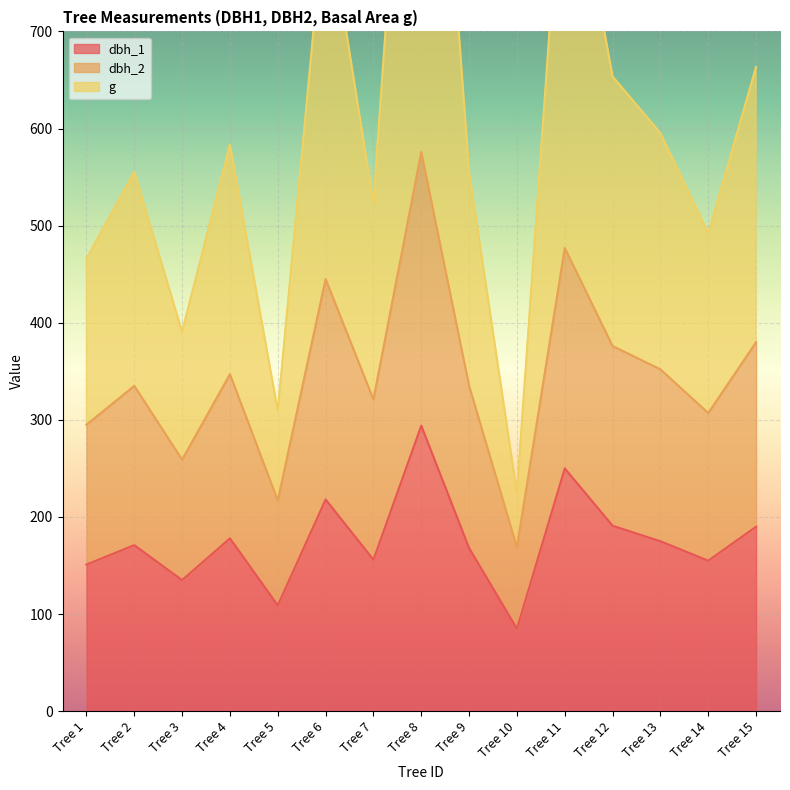

Reading left to right, list all the values displayed in this chart.

dbh_1: 151.0	171.0	135.0	178.0	109.0	218.0	156.0	294.0	168.0	85.0	250.0	191.0	175.0	155.0	190.0
dbh_2: 295.0	335.0	259.0	347.0	217.0	445.0	321.0	576.0	335.0	169.0	477.0	376.0	352.0	307.0	380.0
g: 465.9	555.4	390.7	583.4	309.5	833.8	523.3	1227.4	555.4	225.1	923.8	653.6	595.3	492.1	663.5